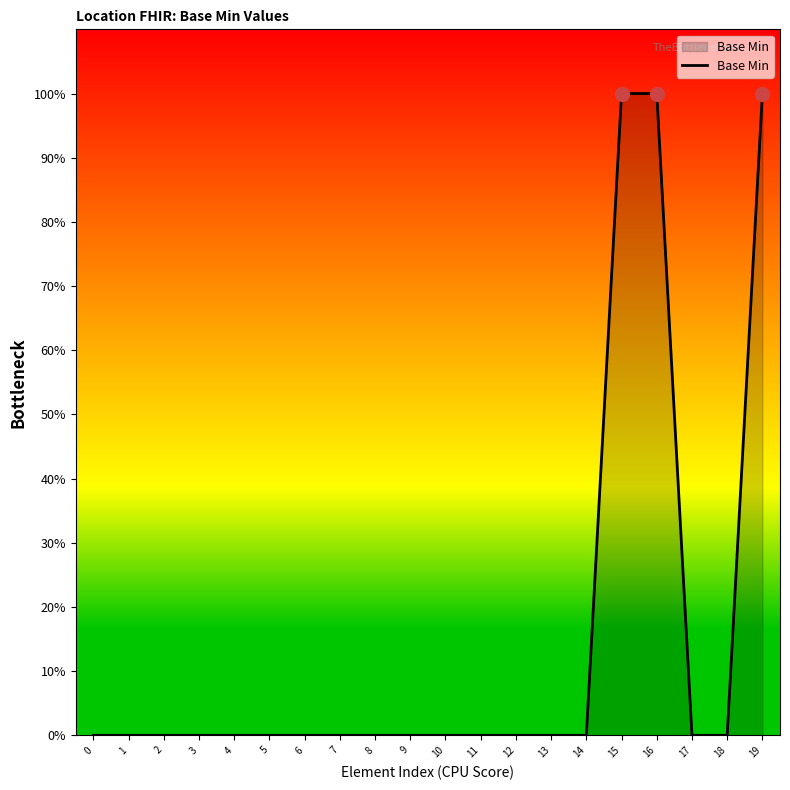

List the labels in order of value, smallest first.

0, 1, 2, 3, 4, 5, 6, 7, 8, 9, 10, 11, 12, 13, 14, 17, 18, 15, 16, 19